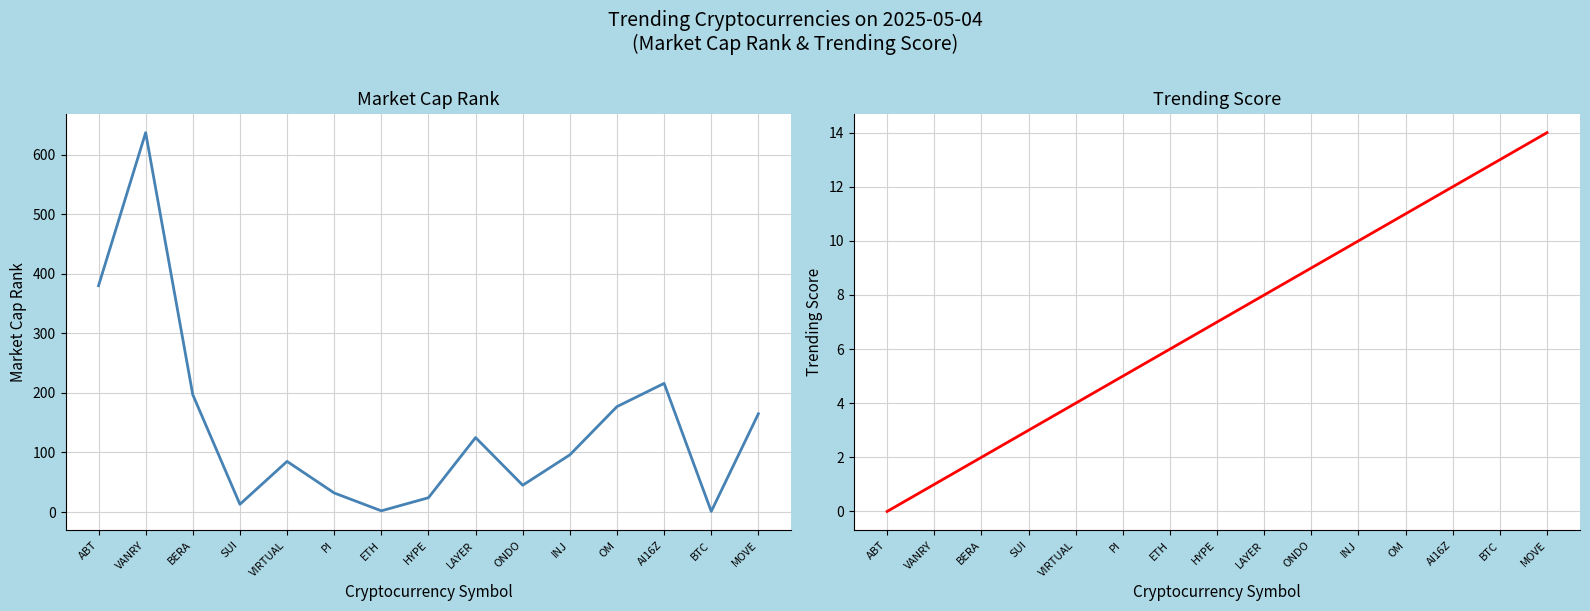

Which series has the largest total across all categories?

Market Cap Rank